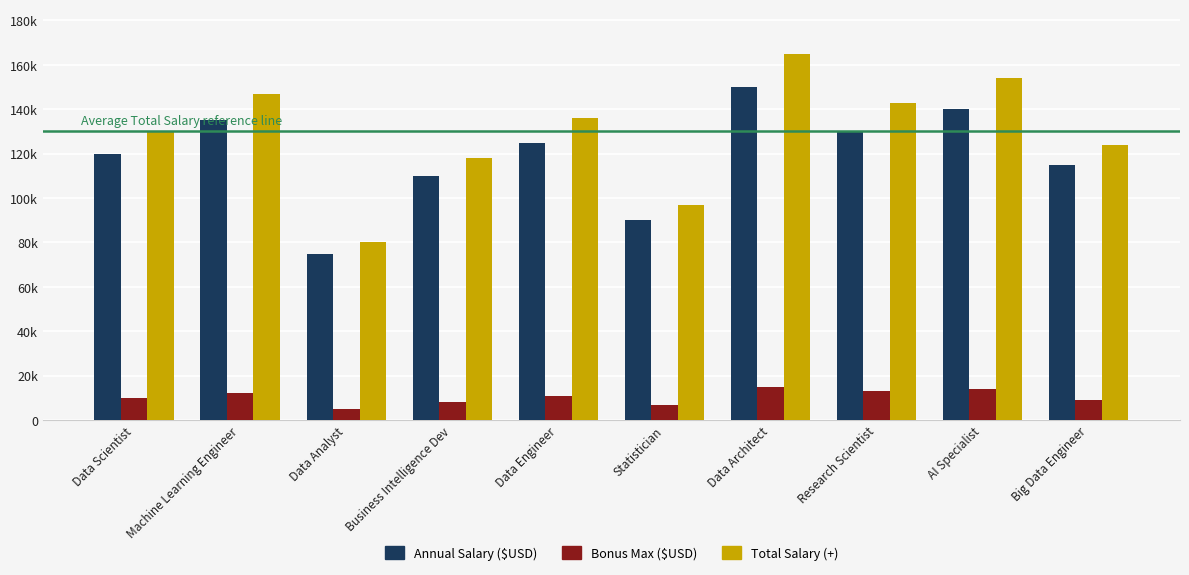

What is the total value across all series at Big Data Engineer?

248000